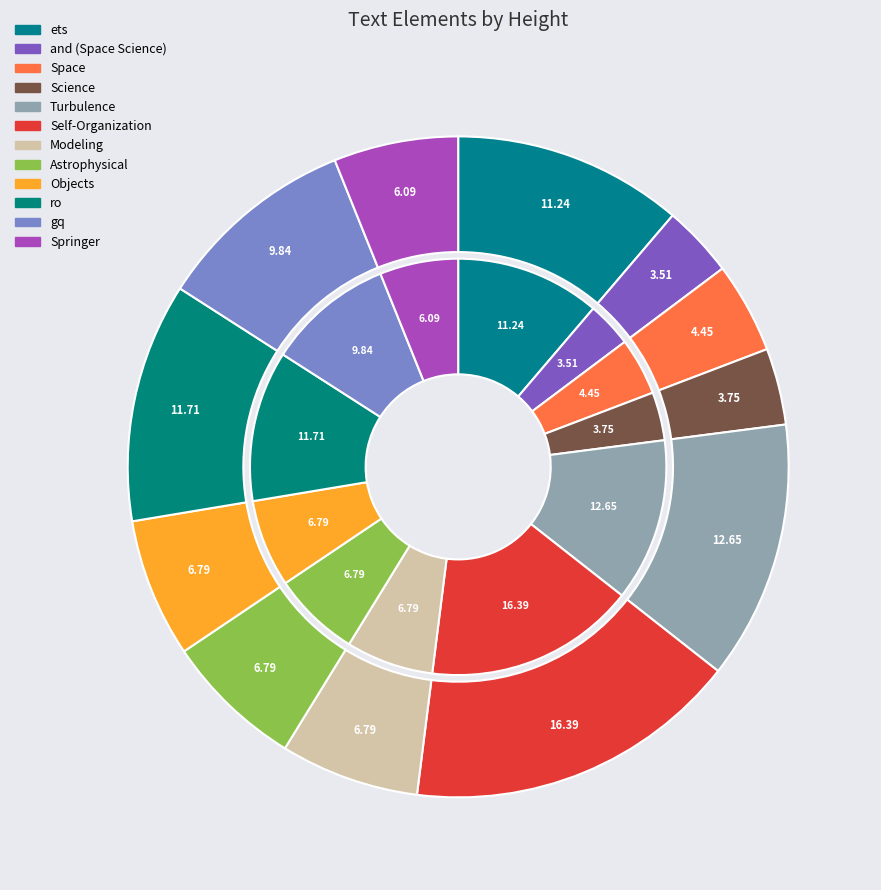

Is it true that Astrophysical is 7% of the pie?

True